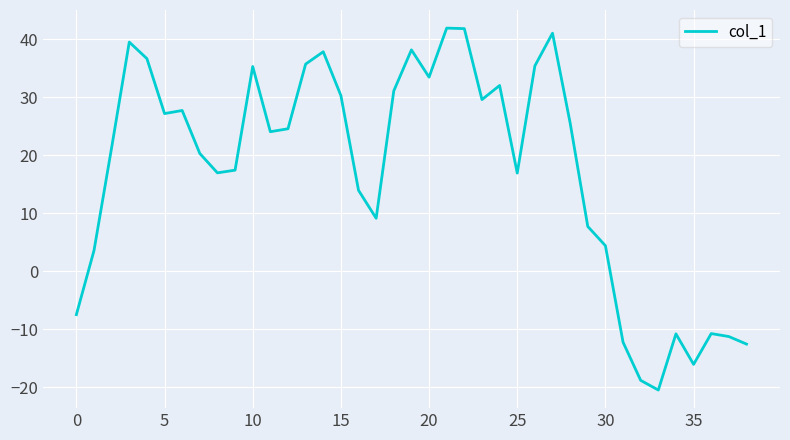

What is the maximum value shown in the chart?

41.9